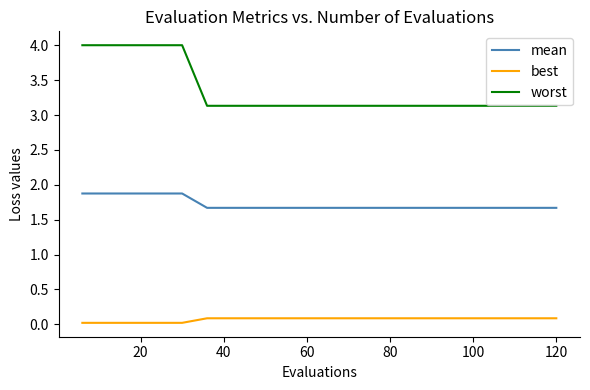

Which series has the largest total across all categories?

worst